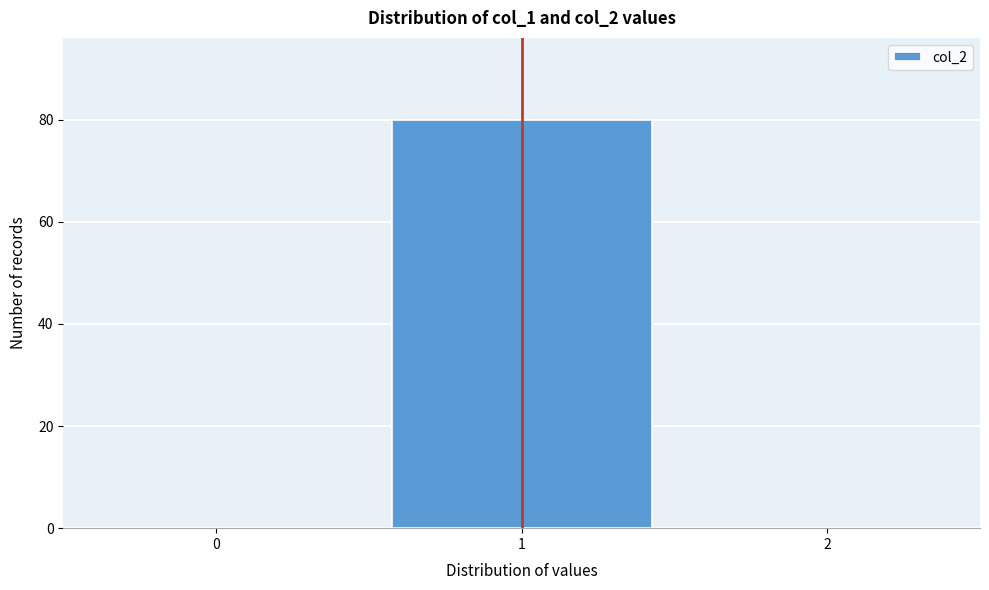

Reading left to right, transcribe this chart: for each bar, give the range it covers on the x-axis and its height. The values are not printed on the chart, so give them approximately, as read against the axis.

-0.5 to 0.5: 0
0.5 to 1.5: 80
1.5 to 2.5: 0